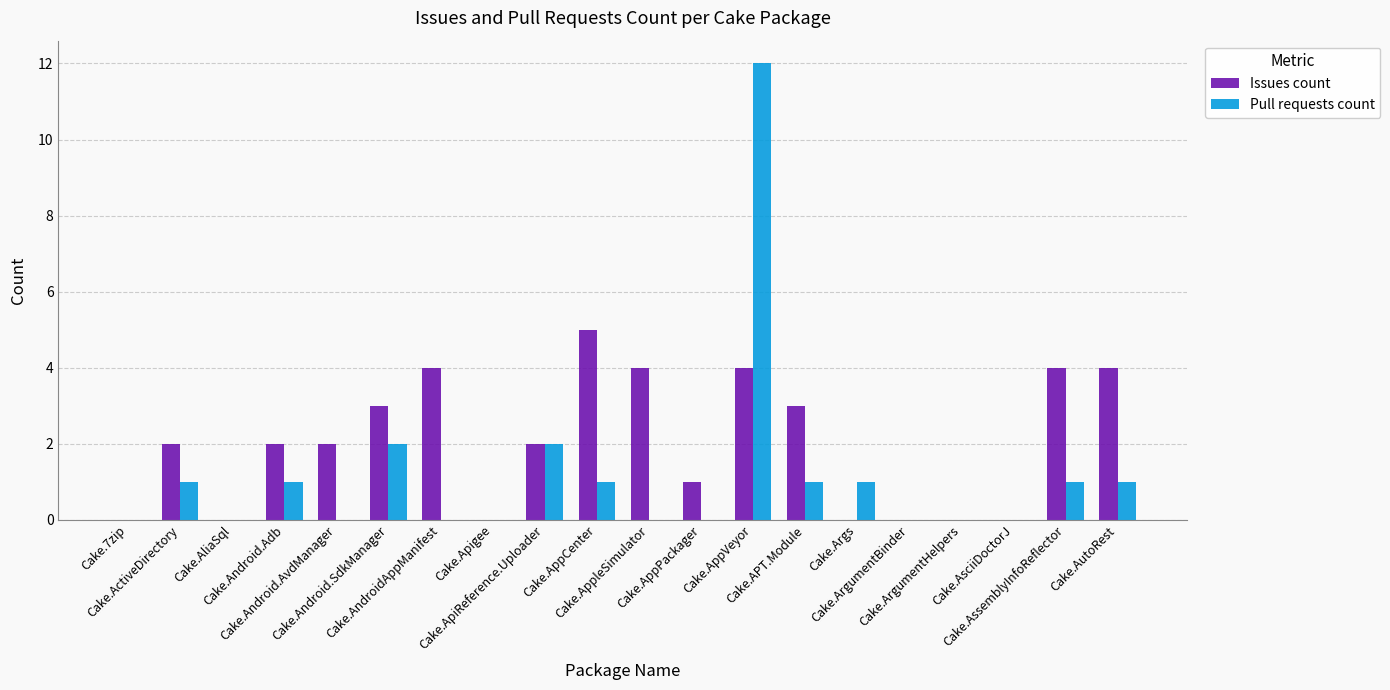

Count the number of categories in the chart.

20